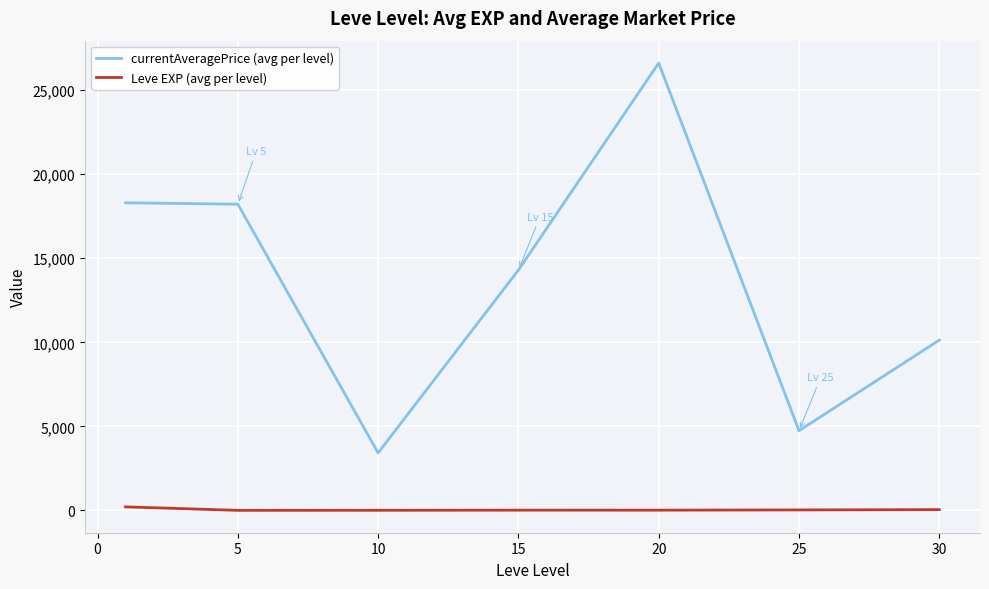

Rank the series by their maximum value, from highest to lowest.

currentAveragePrice (avg per level), Leve EXP (avg per level)